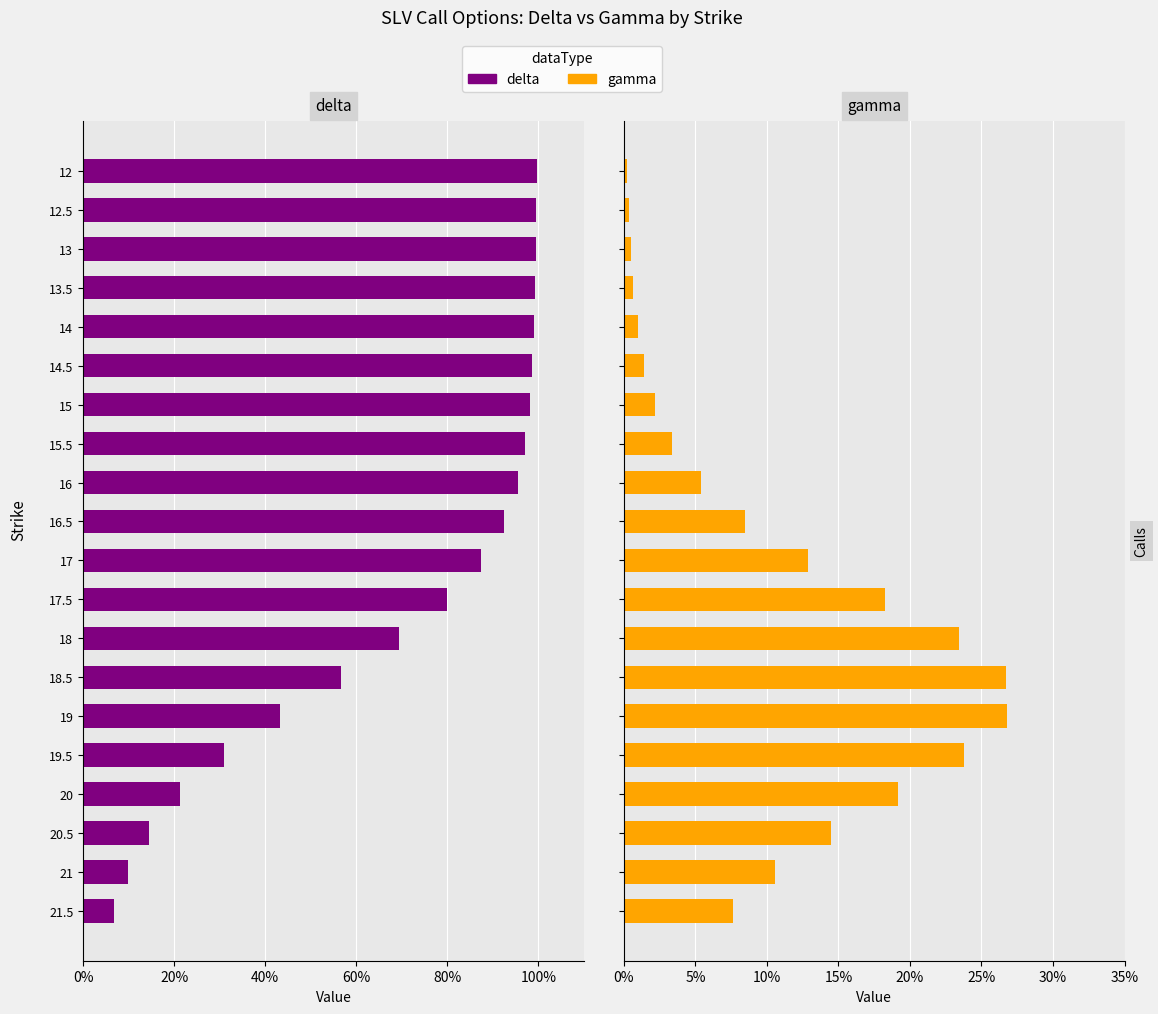

What position from the left is 13?

3